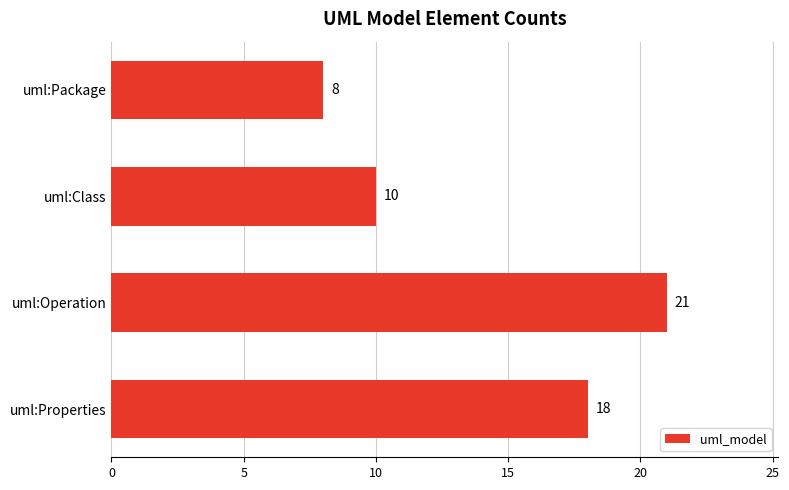

List the labels in order of value, largest first.

uml:Operation, uml:Properties, uml:Class, uml:Package